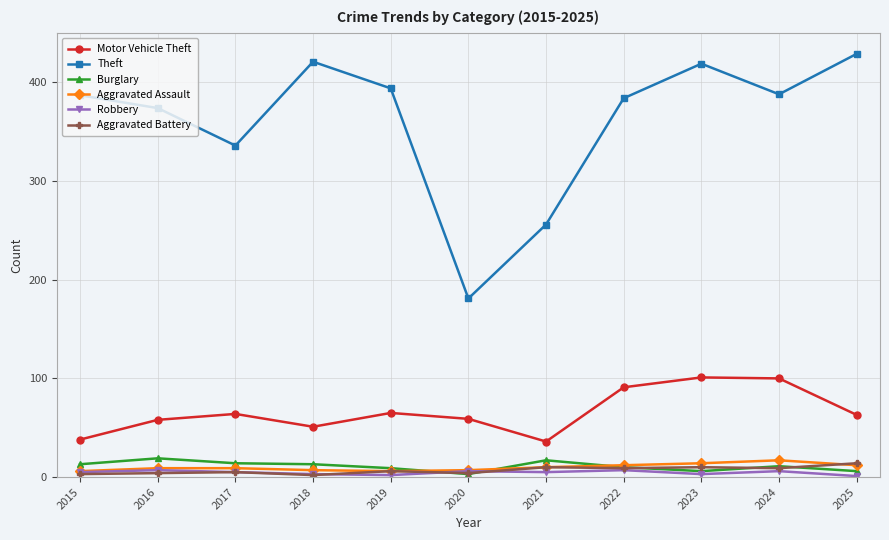

At which label is Theft closest to 305?

2017